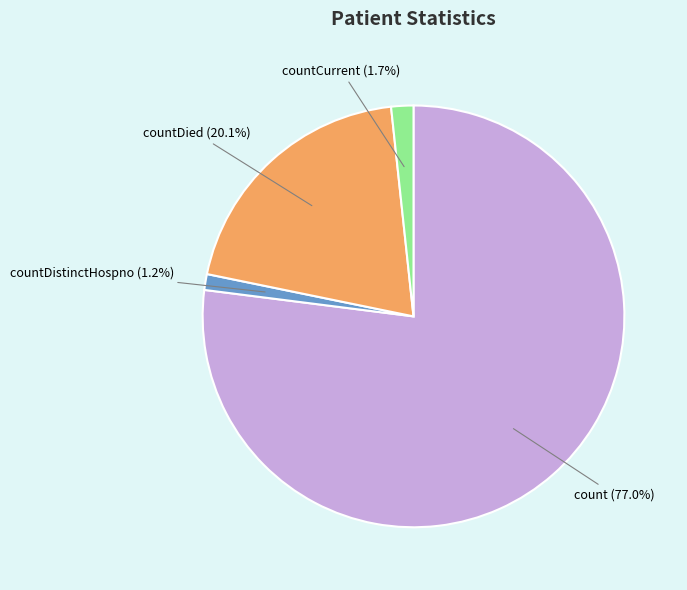

How many slices are in this pie chart?

4